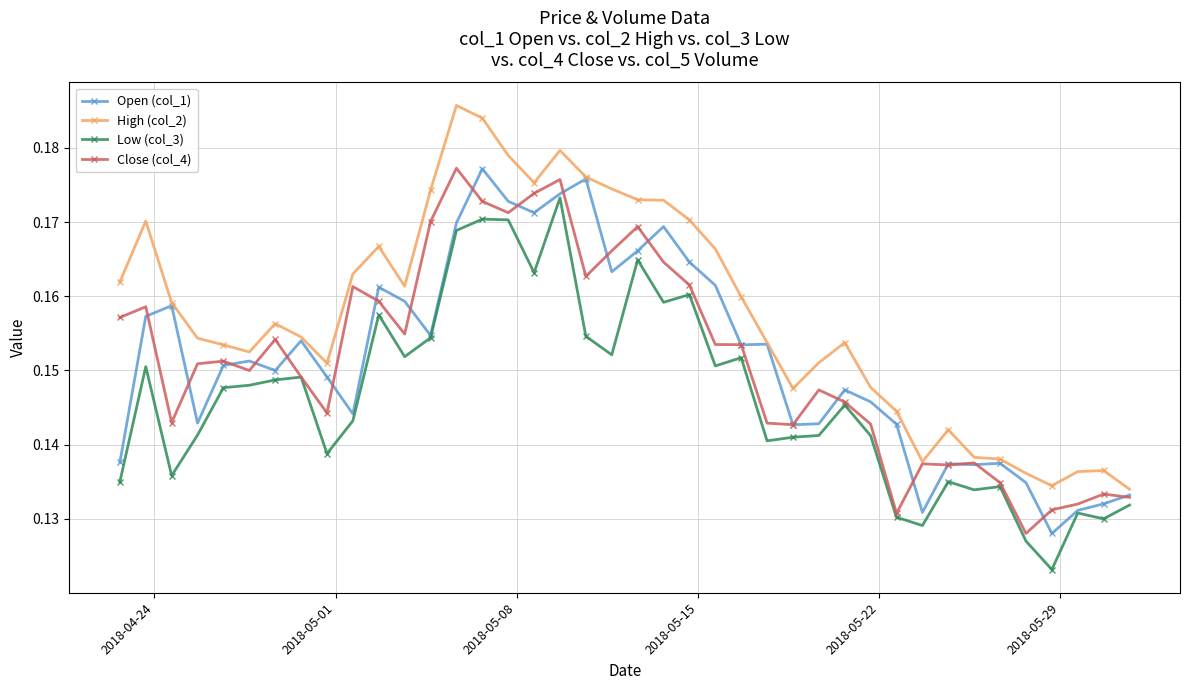

True or false: Low (col_3) and High (col_2) intersect in this chart.

False